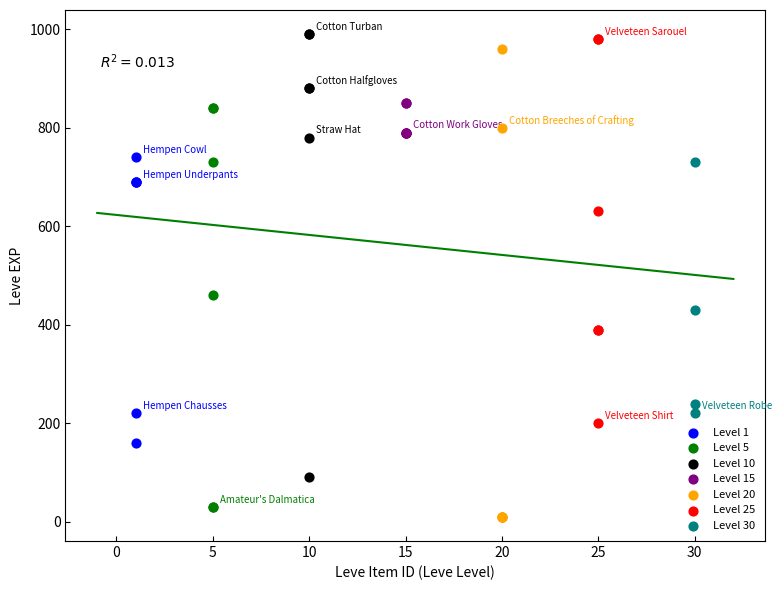

Which series has the largest Y range (max minus min)?

Level 20